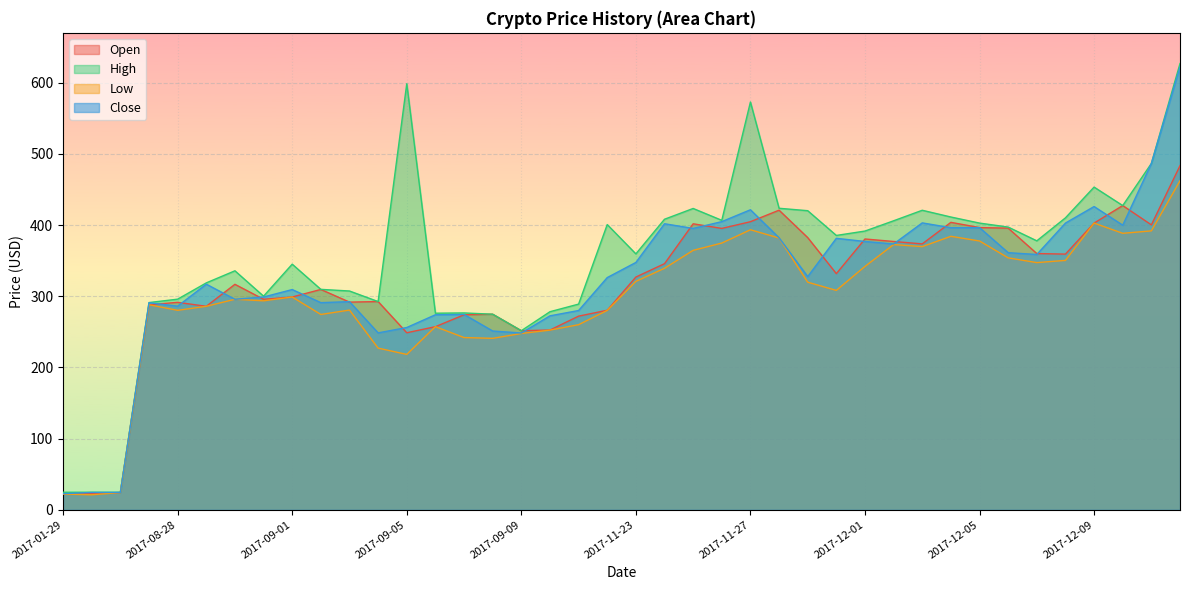

What is the label of the 7th point from the right?

2017-12-06